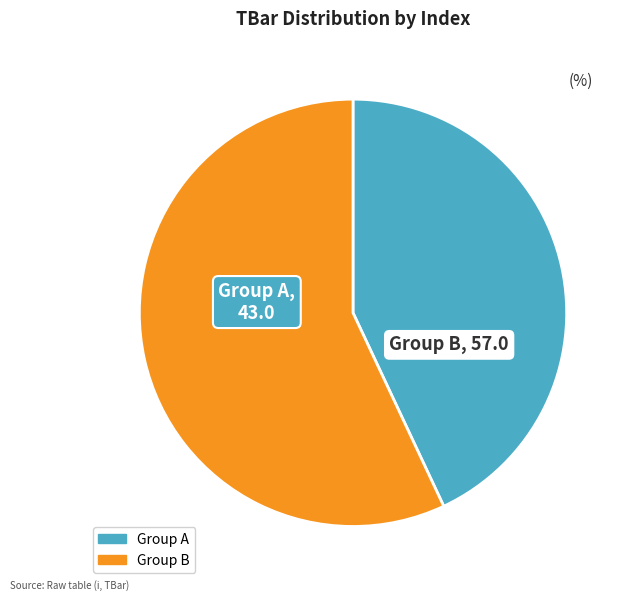

How many segments does this pie chart have?

2